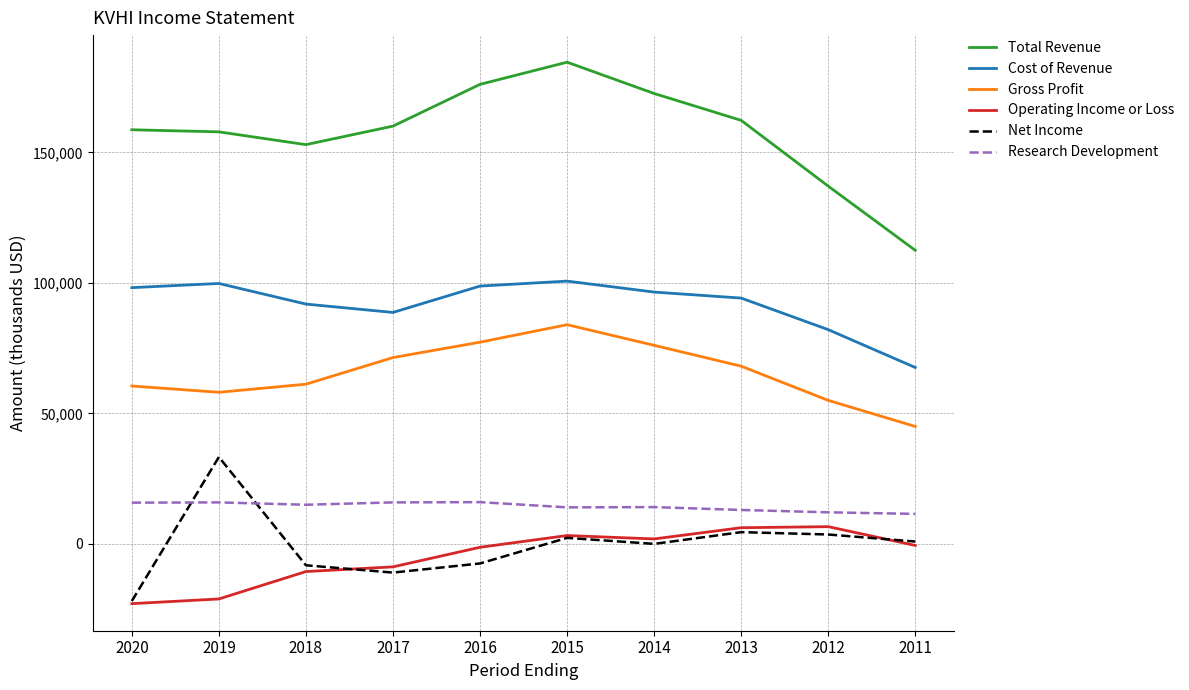

True or false: Cost of Revenue and Research Development cross at least once.

False